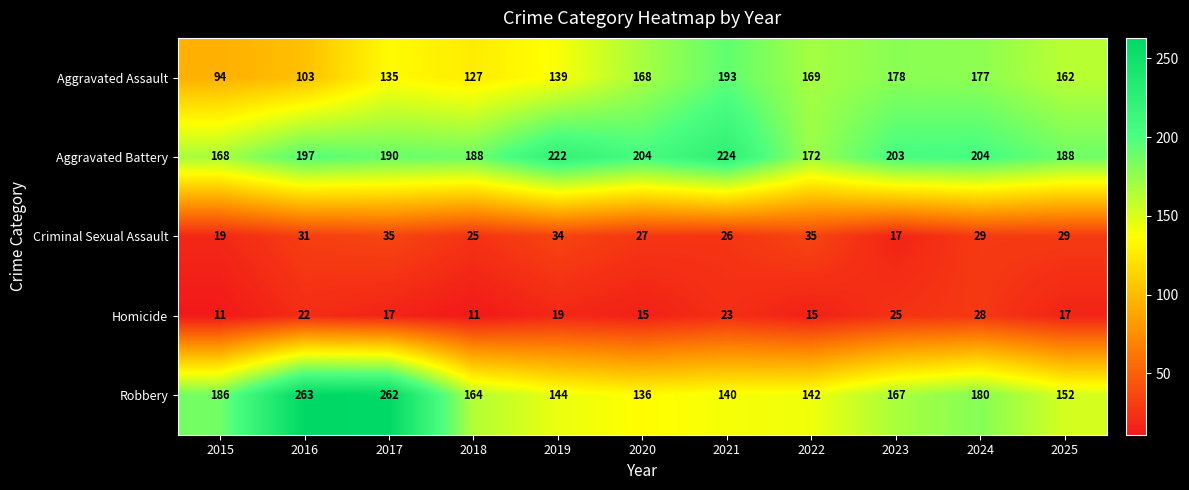

Between 2018 and 2021, which series saw the biggest shift?

Aggravated Assault